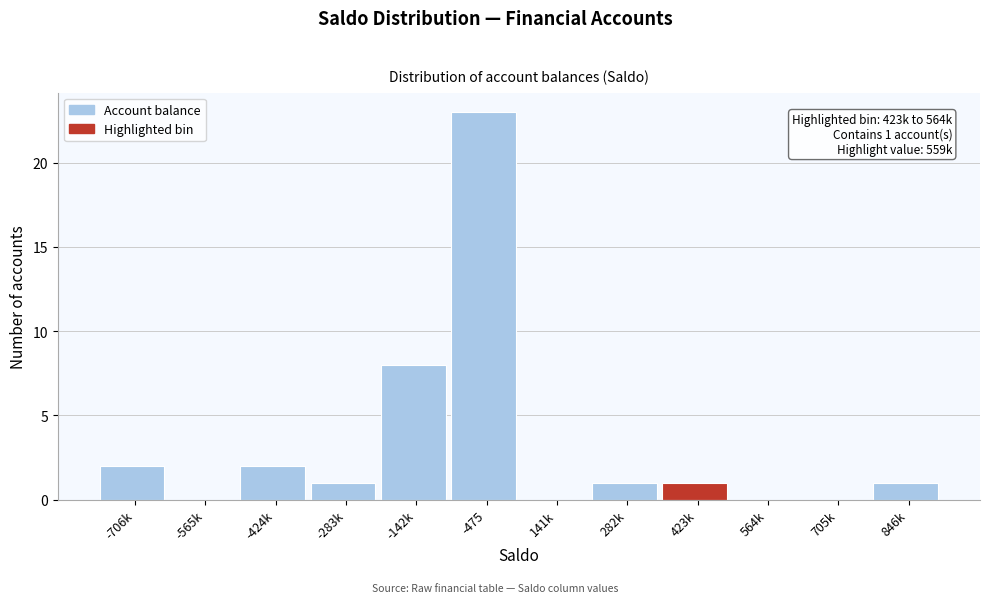

Reading right to left, what are all the values shown in this chart?

846k=1	705k=0	564k=0	423k=1	282k=1	141k=0	-475=23	-142k=8	-283k=1	-424k=2	-565k=0	-706k=2